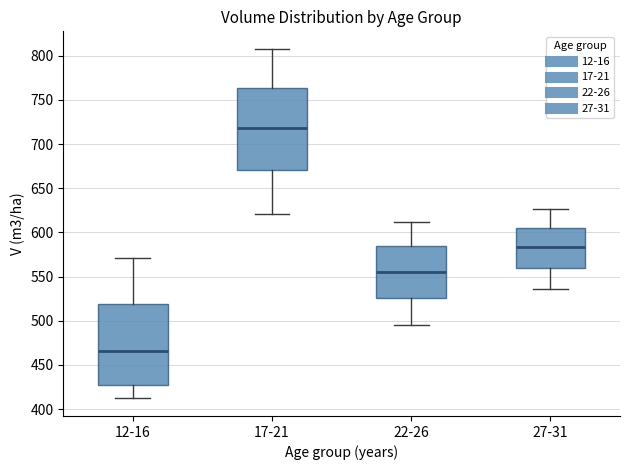

Reading left to right, transcribe this box plot: for each box, give where its median line is, the range the box spans, and where its two whiskers end, as read against the y-axis. The values are not printed on the chart, so give them approximately, as read against the axis.

12-16: median 465, box 430 to 520, whiskers 410 to 570
17-21: median 720, box 670 to 765, whiskers 620 to 810
22-26: median 555, box 525 to 585, whiskers 495 to 610
27-31: median 585, box 560 to 605, whiskers 535 to 625